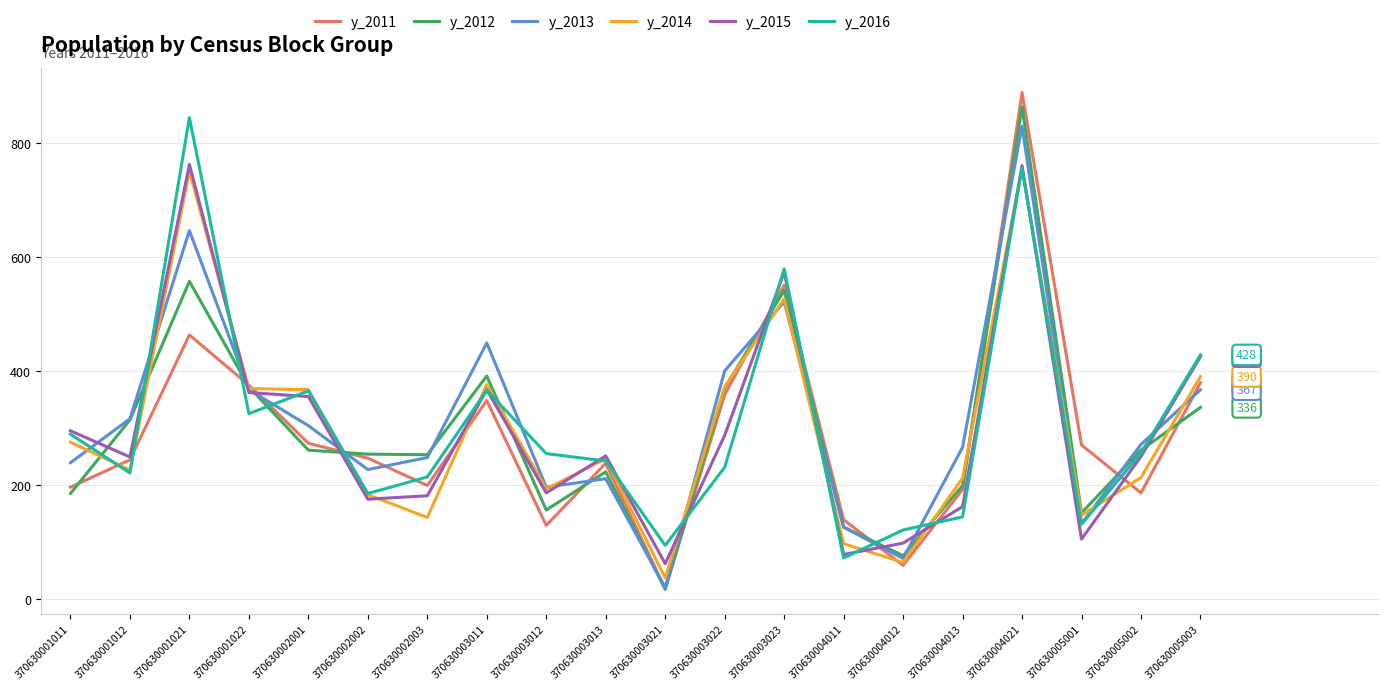

True or false: y_2012 has more than 1 interior local peaks.

True